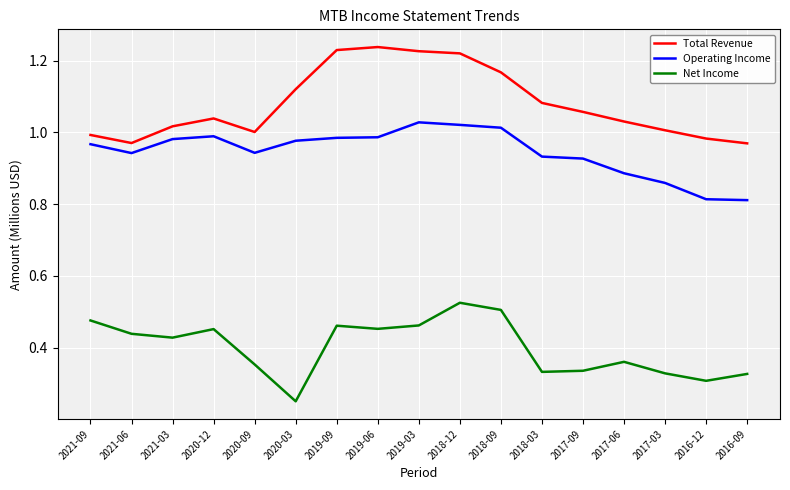

What is the sum of all Operating Income values?

16.1